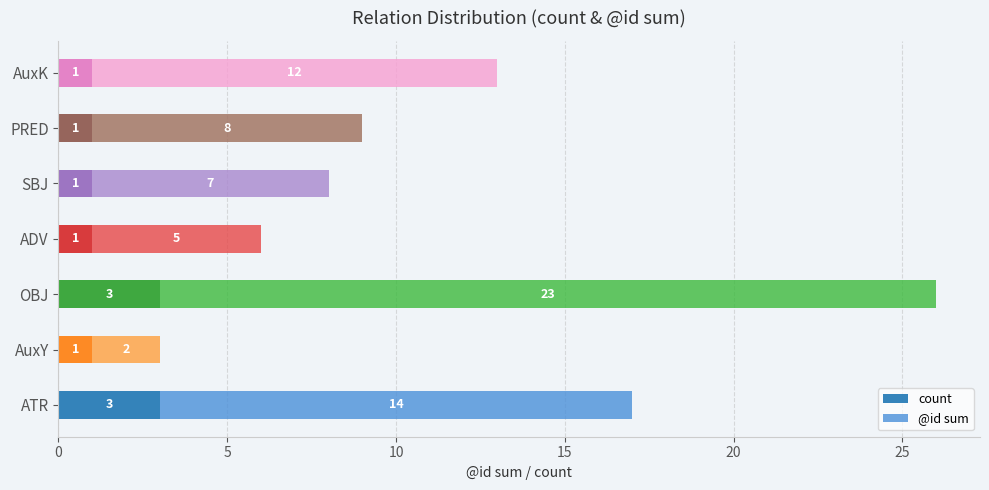

What is the total value across all series at ADV?

6